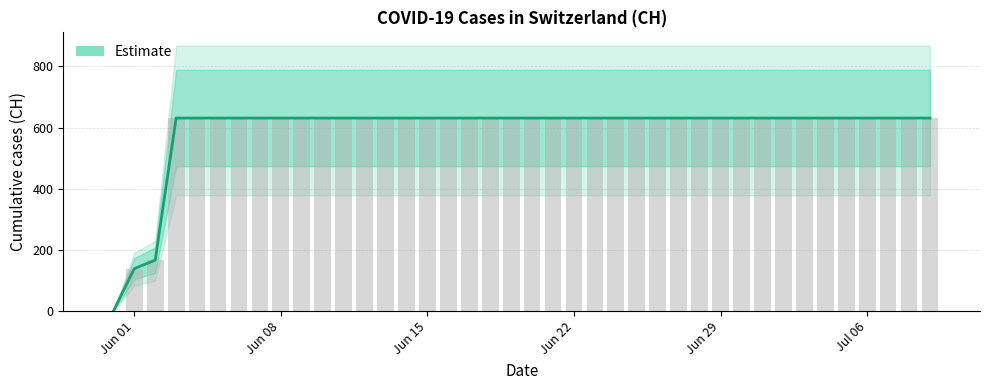

The chart shows a value of 631 at 2020-06-24. True or false?

True